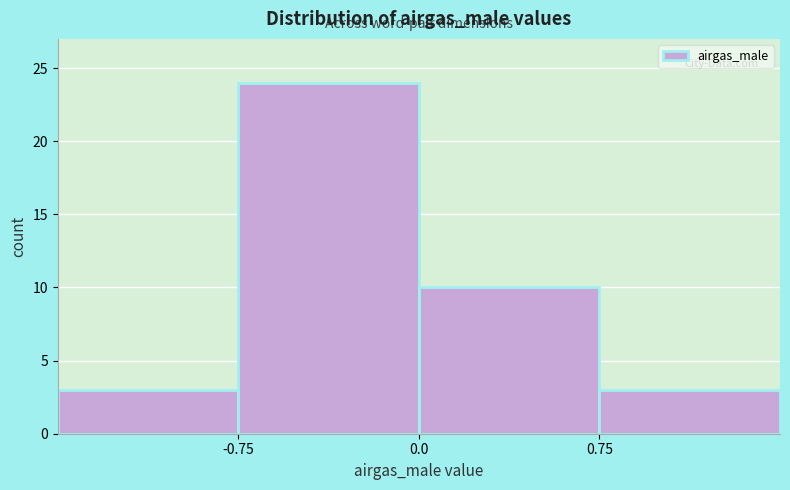

Reading left to right, list every bar in this chart as the range it spans on the x-axis followed by its height. Neither the bar edges nor the heights are printed on the chart, so give them approximately, as read against the axes.

-1.50 to -0.75: 3
-0.75 to 0.00: 24
0.00 to 0.75: 10
0.75 to 1.50: 3